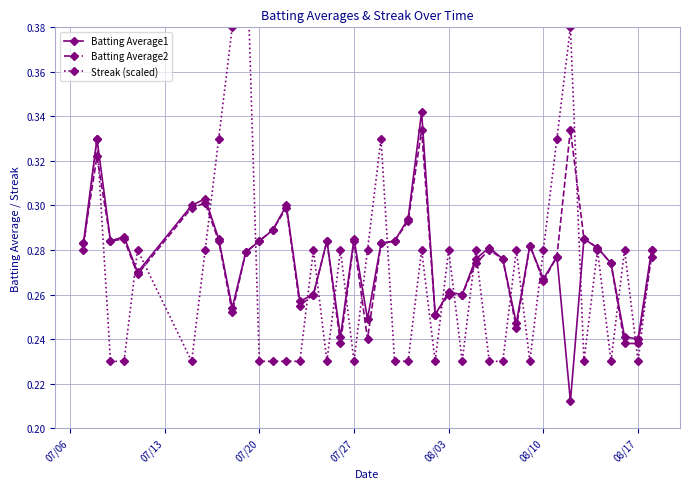

How many Batting Average1 values are between 0 and 1?

40